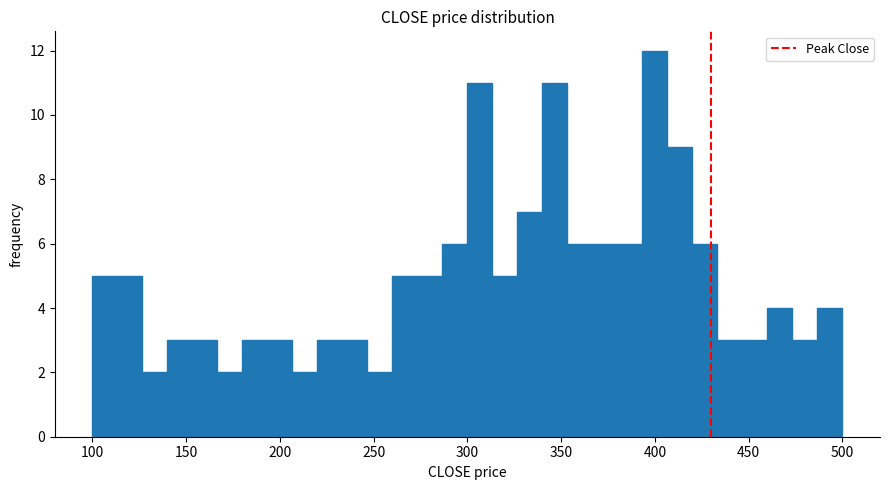

Around what value on the x-axis is the tallest bar? Give the approximate position of its centre, as read against the axis.

400